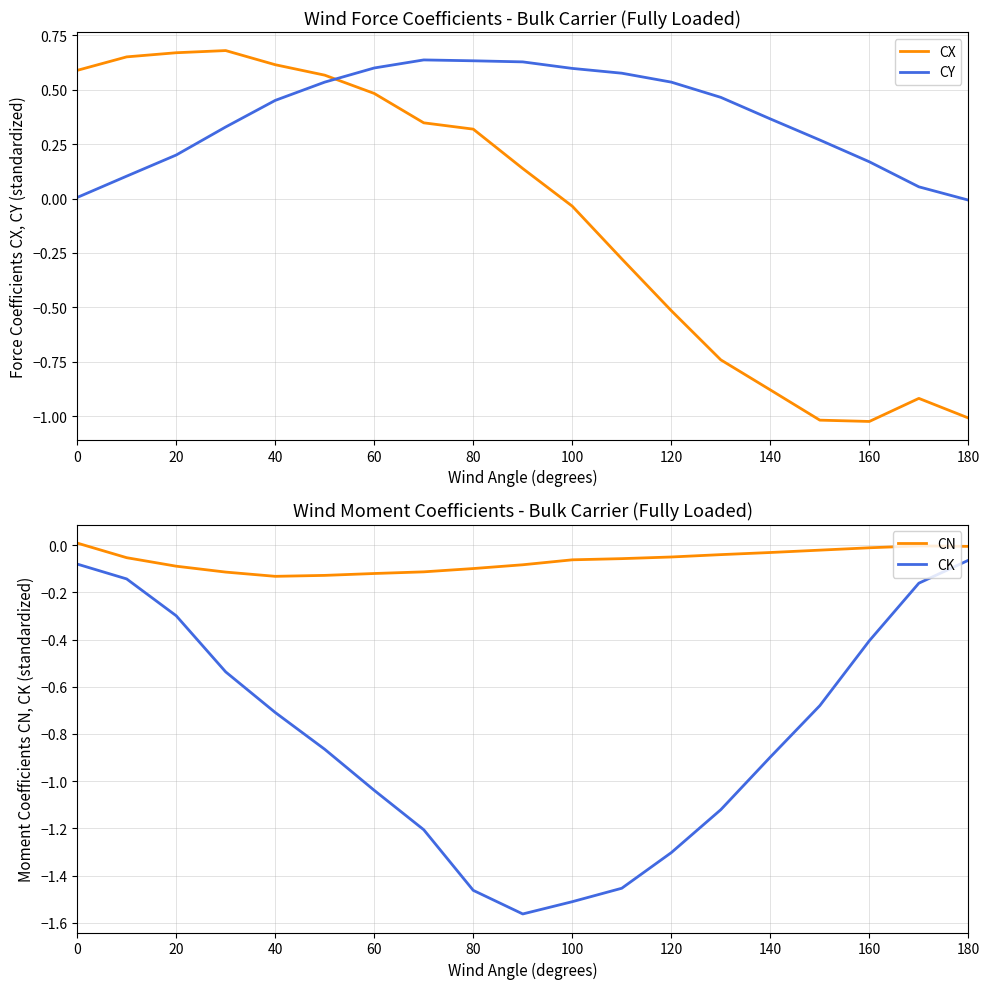

True or false: CN and CK cross at least once.

False